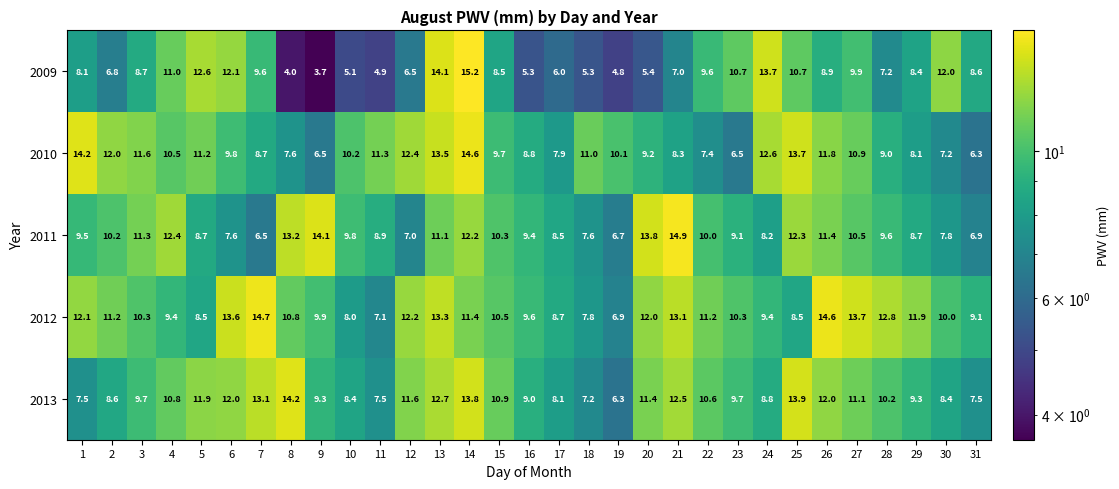

What is the average value of the 2013 series?

10.3